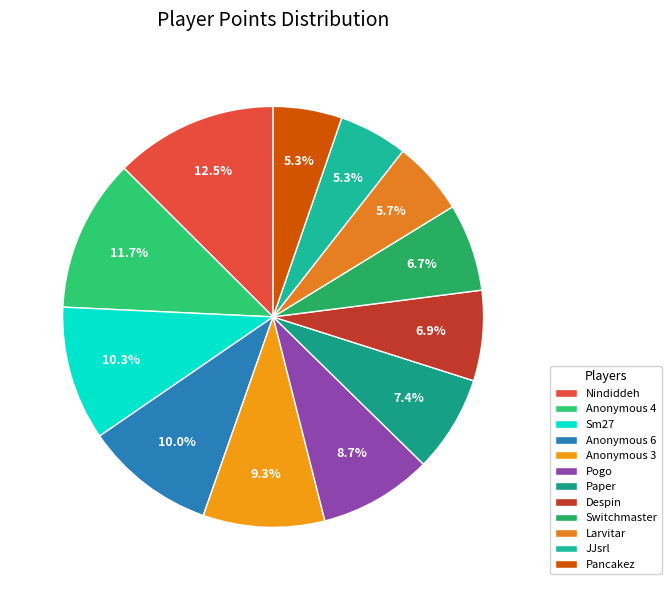

What is the ratio of the value at Anonymous 6 to the value at Despin?

1.4